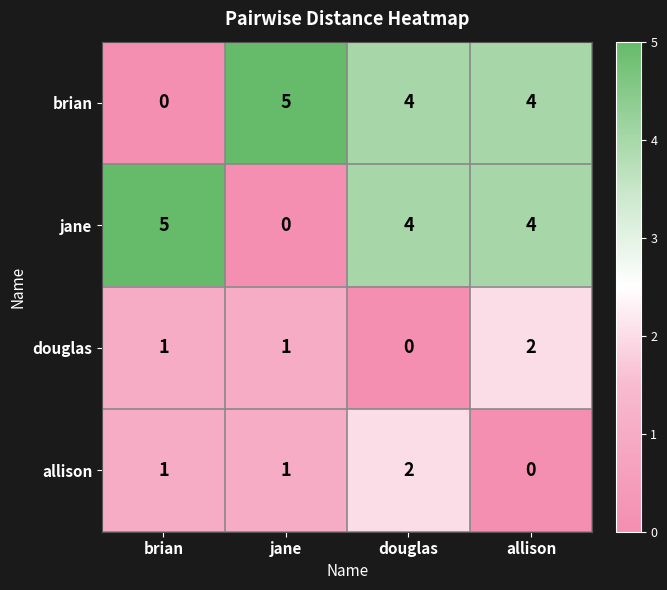

At how many categories does at least one series exceed 0?

4